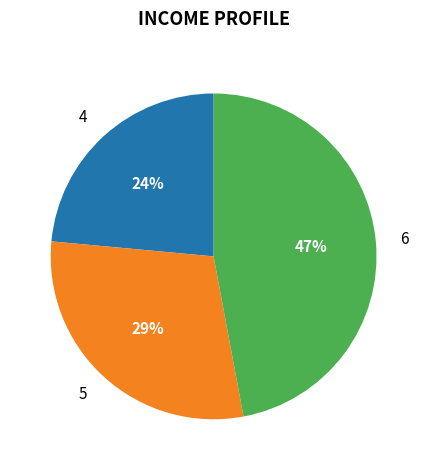

Approximately how many times larger is the value at 6 compared to 5?

1.6